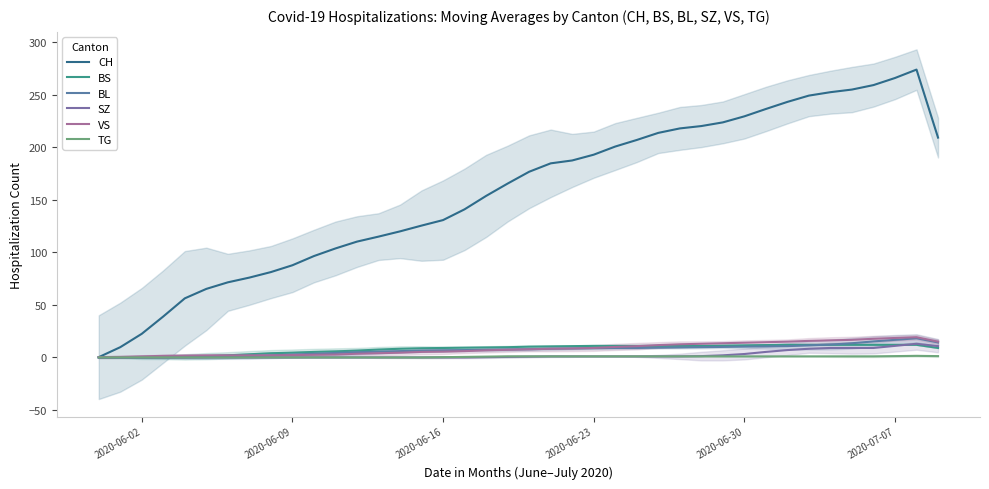

True or false: BS has more than 1 points higher than both neighbors.

False